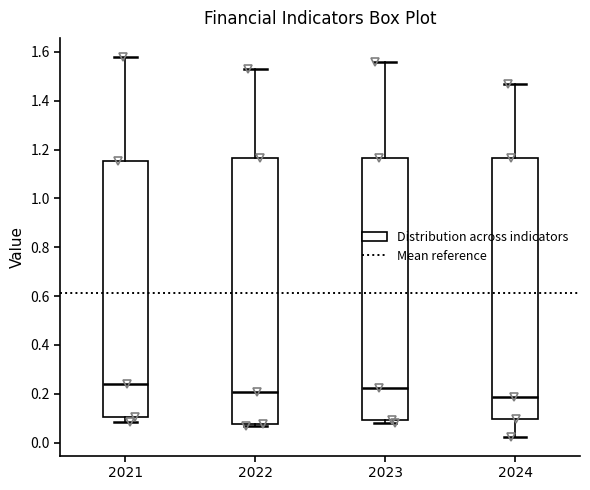

Reading left to right, transcribe this box plot: for each box, give where its median line is, the range the box spans, and where its two whiskers end, as read against the y-axis. The values are not printed on the chart, so give them approximately, as read against the axis.

2021: median 0.24, box 0.10 to 1.16, whiskers 0.08 to 1.58
2022: median 0.20, box 0.08 to 1.16, whiskers 0.06 to 1.54
2023: median 0.22, box 0.10 to 1.16, whiskers 0.08 to 1.56
2024: median 0.18, box 0.10 to 1.16, whiskers 0.02 to 1.48